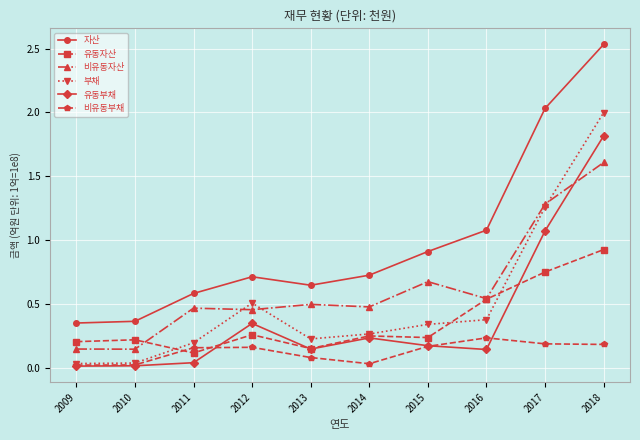

Which series has the largest range (max minus min)?

자산